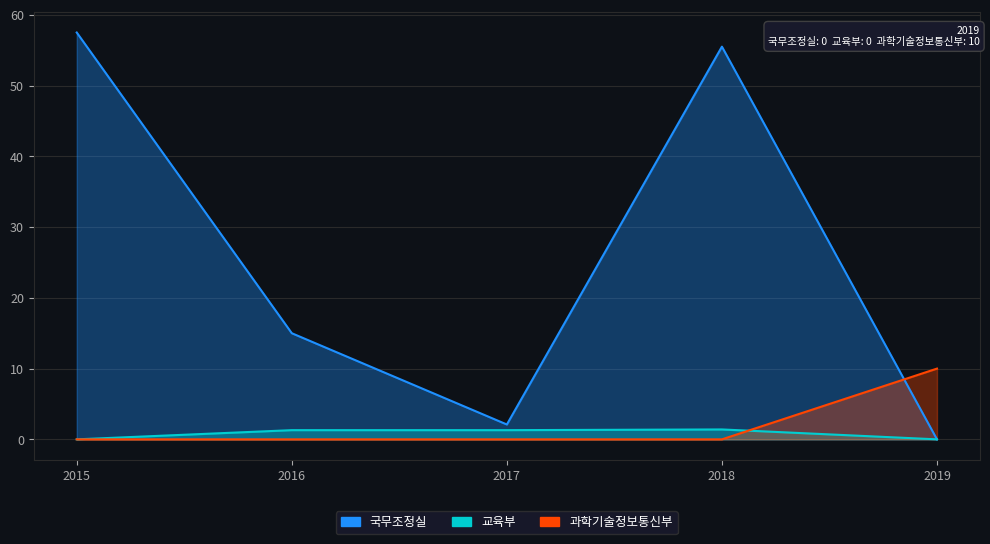

After their last crossing, which series has the higher values: 국무조정실 or 과학기술정보통신부?

과학기술정보통신부